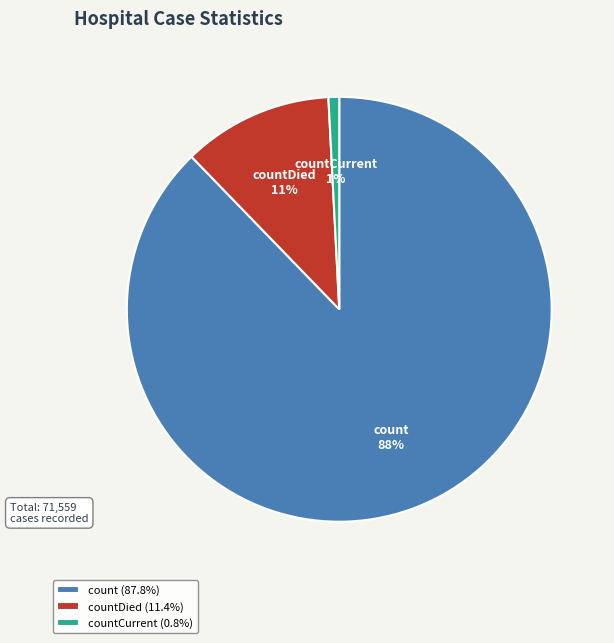

Count the number of slices in the pie.

3